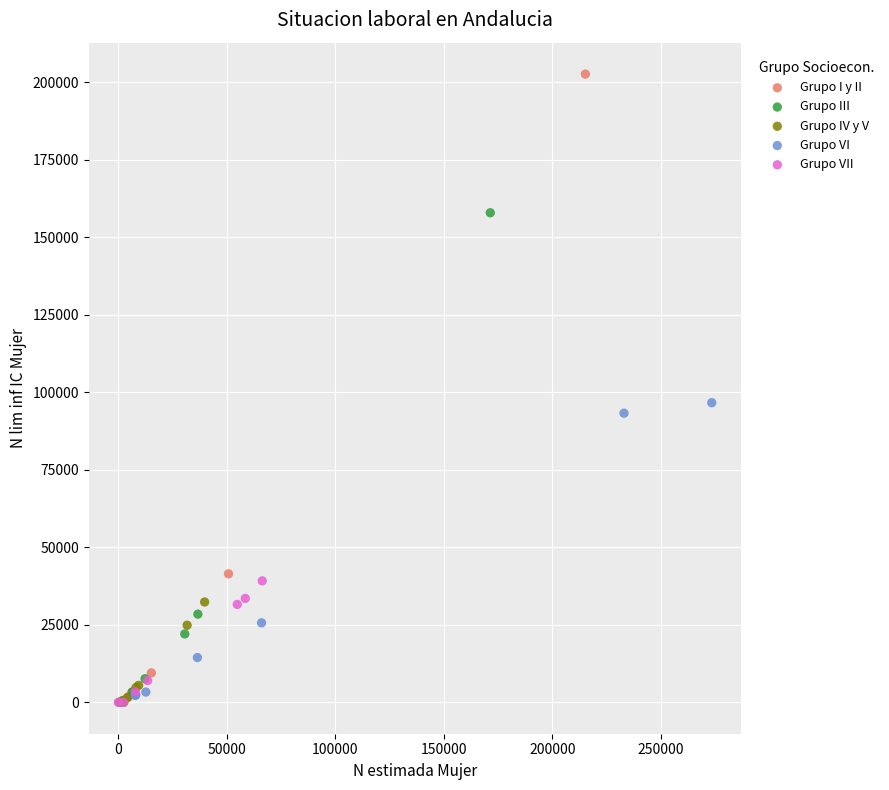

What are all the series names shown in the legend?

Grupo I y II, Grupo III, Grupo IV y V, Grupo VI, Grupo VII